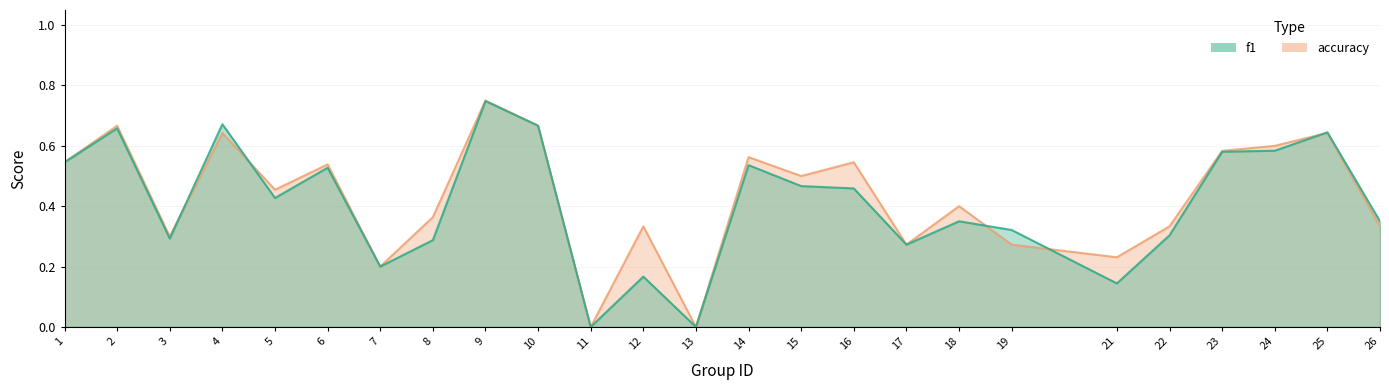

Between 5 and 25, which is larger?

25